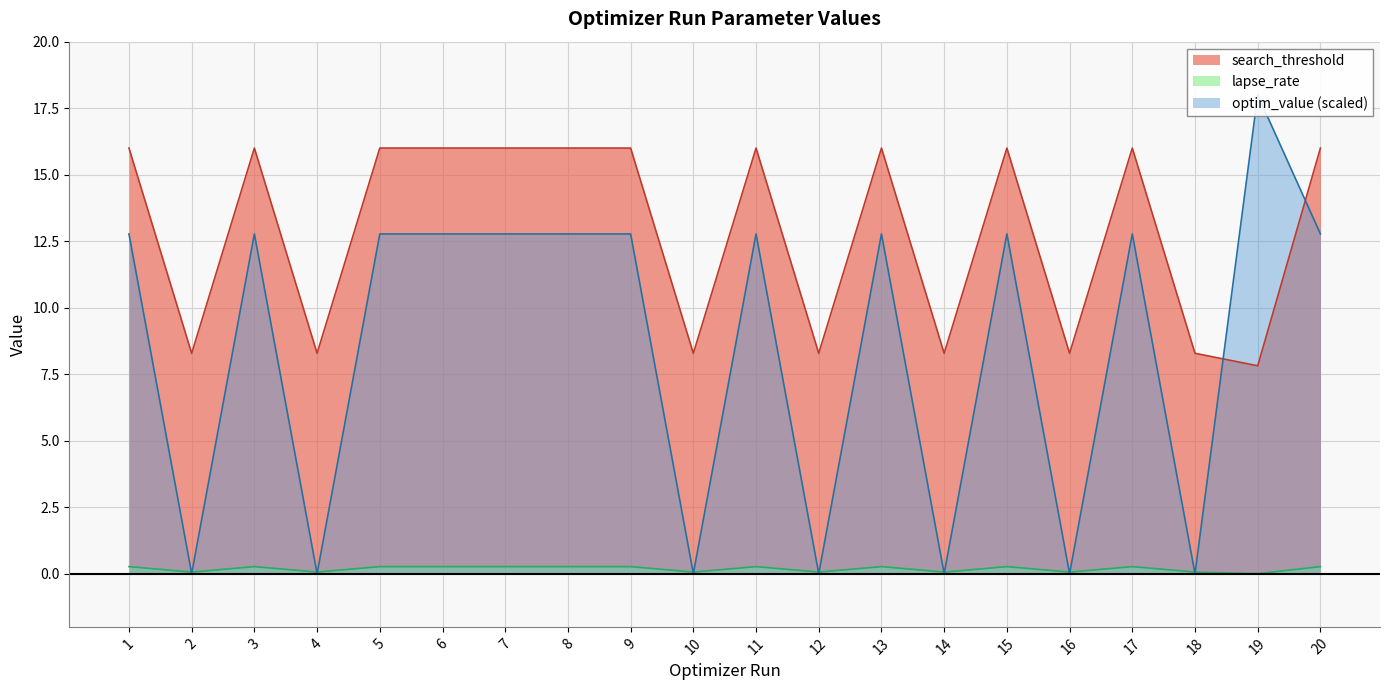

List the labels in order of lapse_rate value, largest first.

13, 8, 20, 1, 17, 3, 5, 11, 6, 15, 7, 9, 12, 14, 4, 18, 16, 10, 2, 19